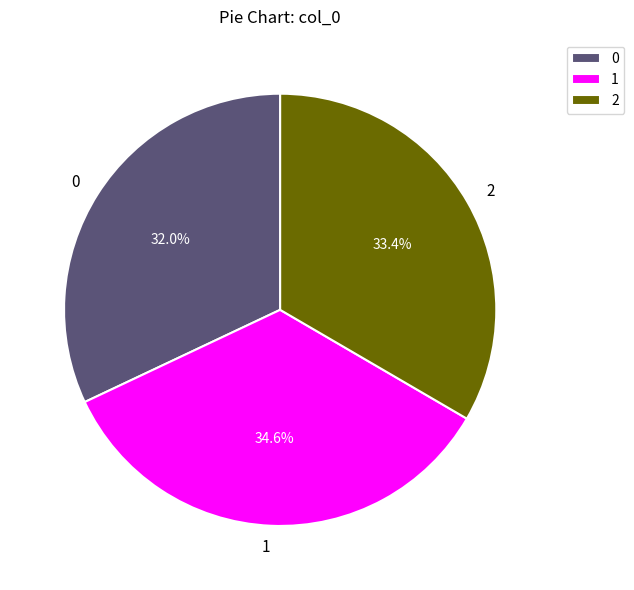

To the nearest percent, what portion does 2 represent?

33%